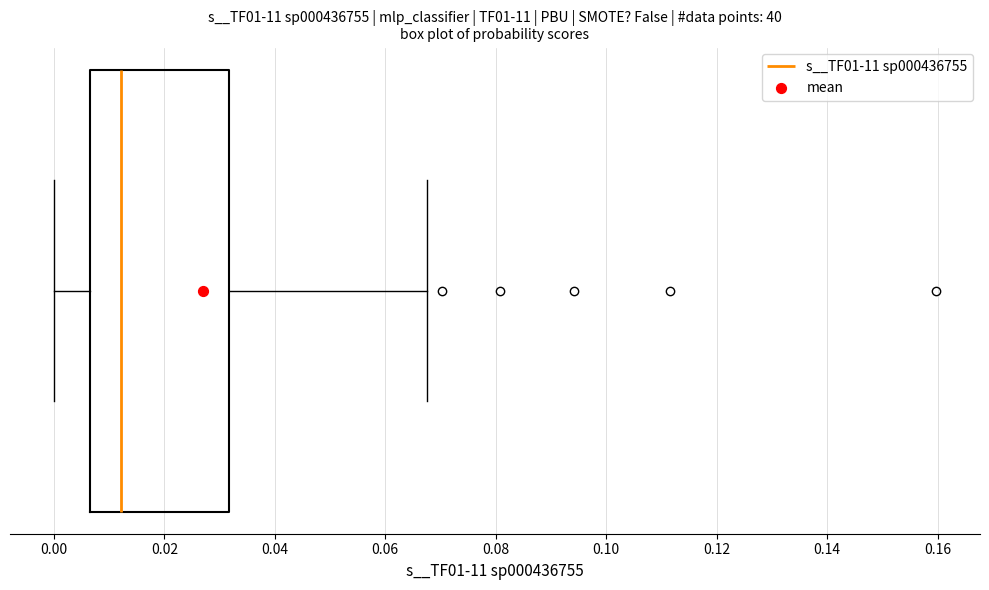

Read this box plot against the x-axis: the position of the median line, the range covered by the box, and the ends of both whiskers. The values are not printed on the chart, so give them approximately, as read against the axis.

median 0.012, box 0.006 to 0.032, whiskers 0.000 to 0.068